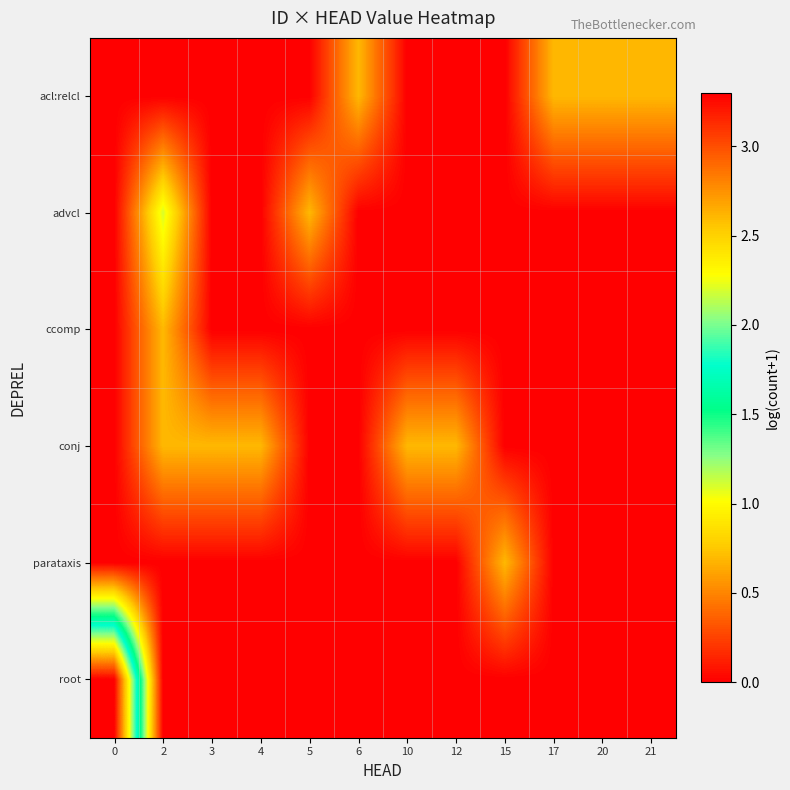

At how many categories does at least one series exceed 0?

12